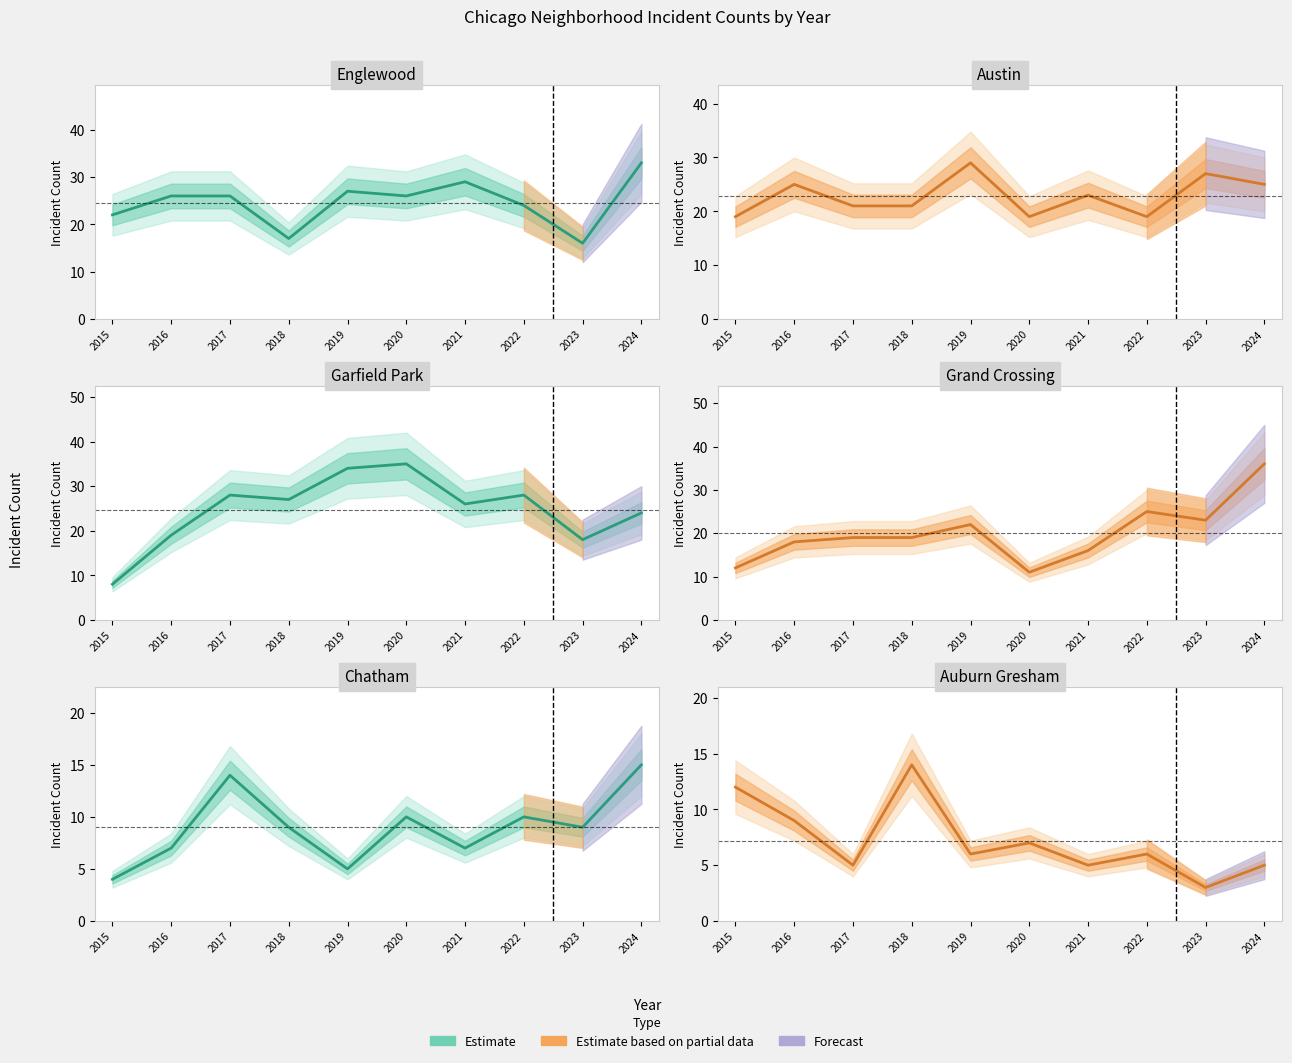

True or false: Austin has more than 1 interior local peaks.

True